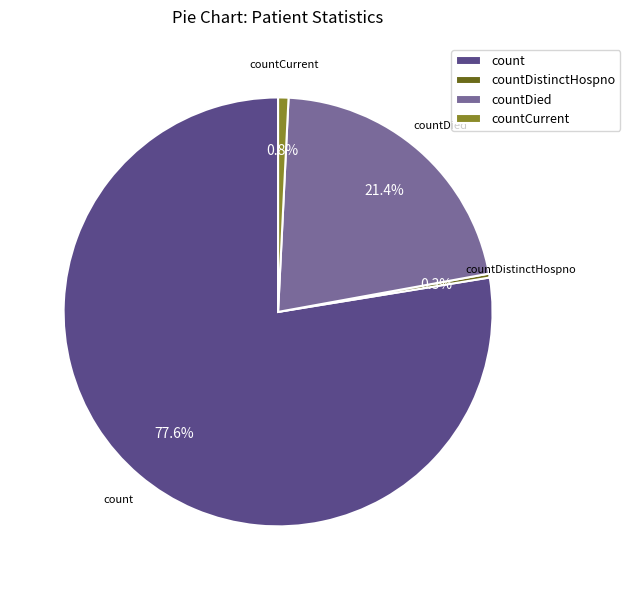

What is the largest slice in the pie chart?

count